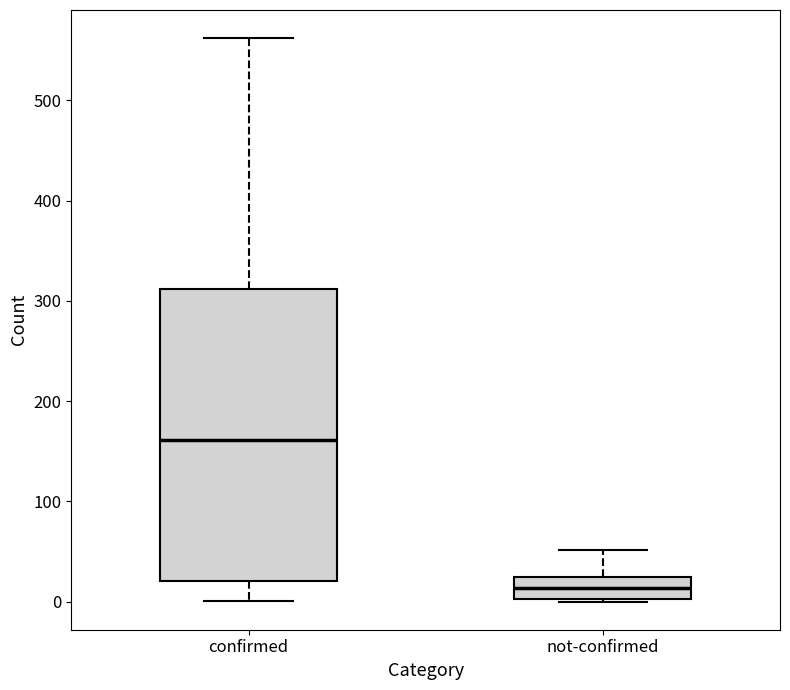

Reading left to right, transcribe this box plot: for each box, give where its median line is, the range the box spans, and where its two whiskers end, as read against the y-axis. The values are not printed on the chart, so give them approximately, as read against the axis.

confirmed: median 160, box 20 to 310, whiskers 0 to 560
not-confirmed: median 10, box 0 to 20, whiskers 0 to 50